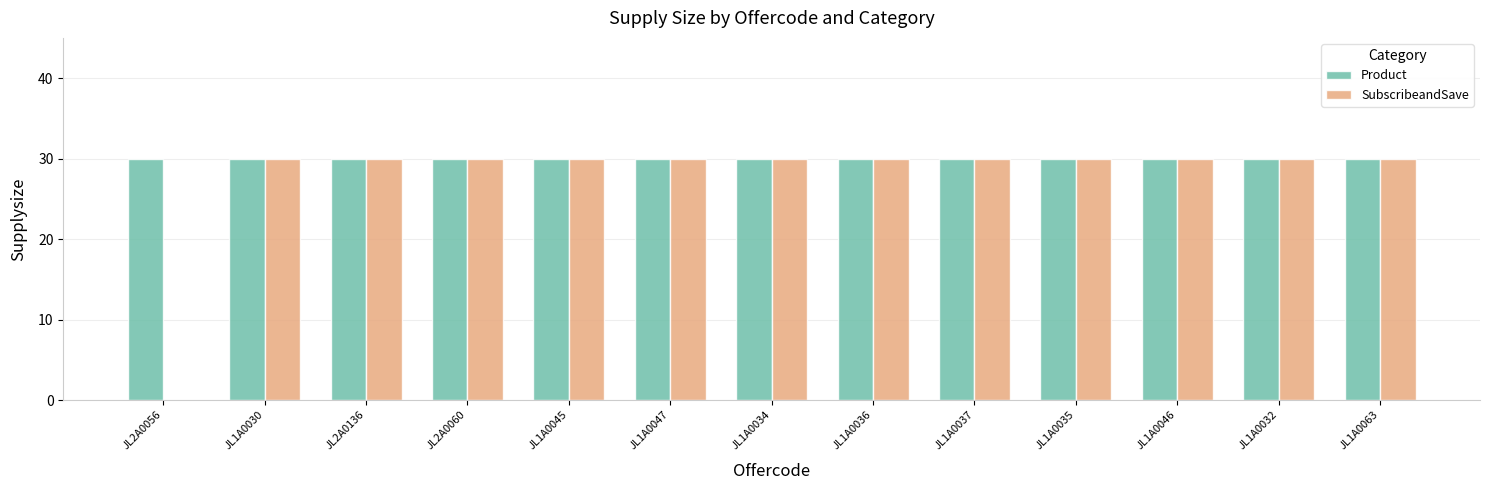

The value of Product at JL1A0063 is 6. True or false?

False